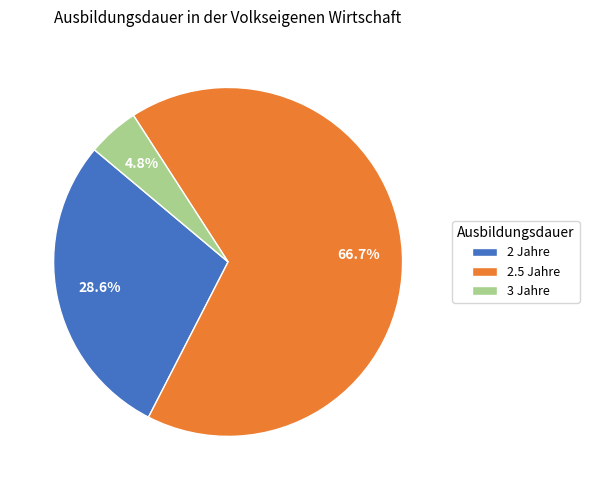

Does 2.5 Jahre account for over 50% of the chart?

Yes